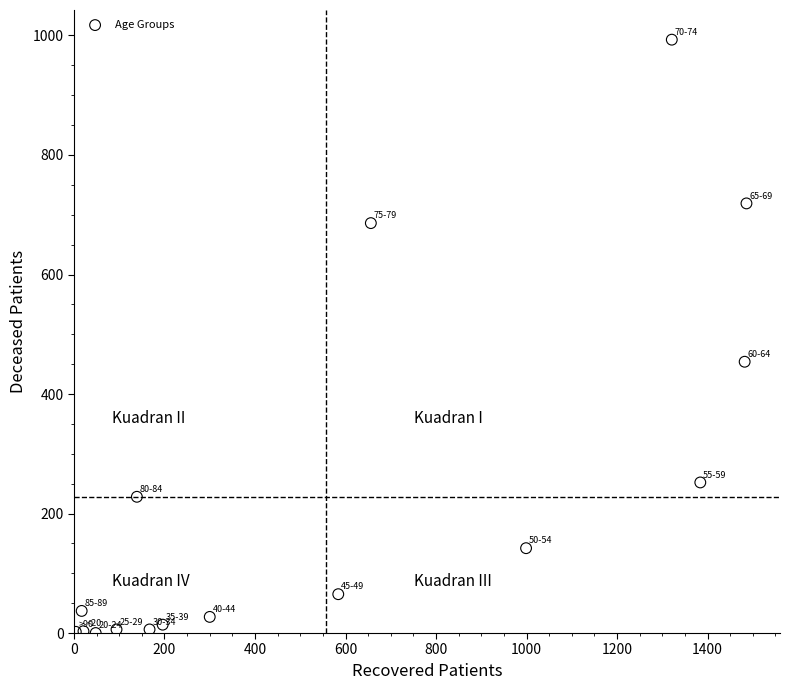

What Y value in the scatter plot is closest to 496?

454